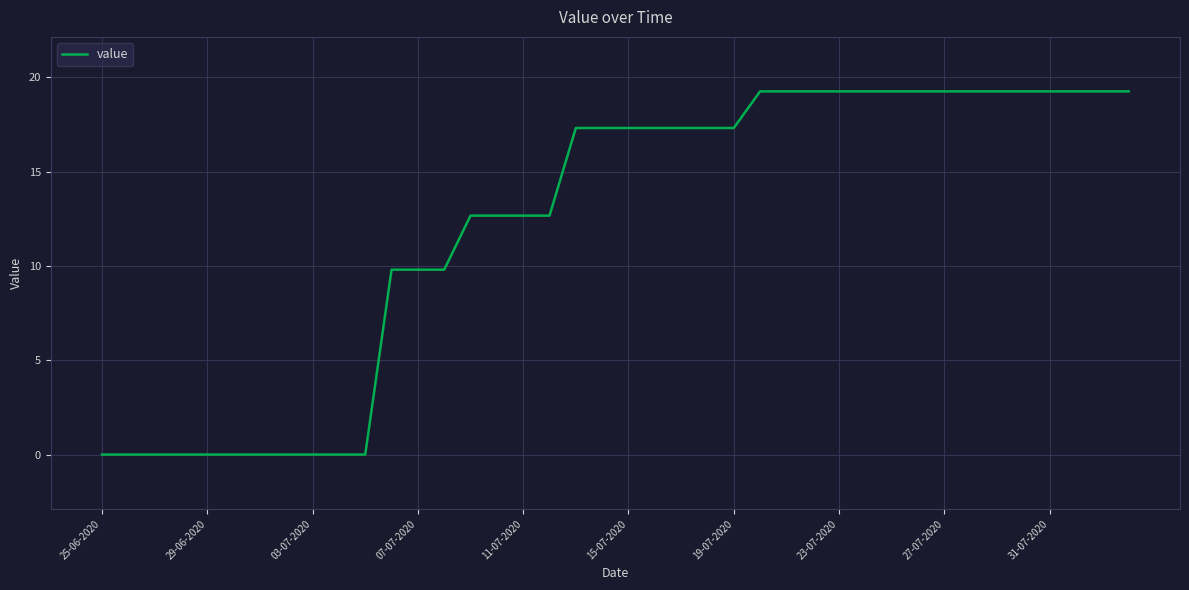

Reading right to left, extract all data points from this chart.

19.3	19.3	19.3	19.3	19.3	19.3	19.3	19.3	19.3	19.3	19.3	19.3	19.3	19.3	19.3	17.3	17.3	17.3	17.3	17.3	17.3	17.3	12.7	12.7	12.7	12.7	9.8	9.8	9.8	0.0	0.0	0.0	0.0	0.0	0.0	0.0	0.0	0.0	0.0	0.0